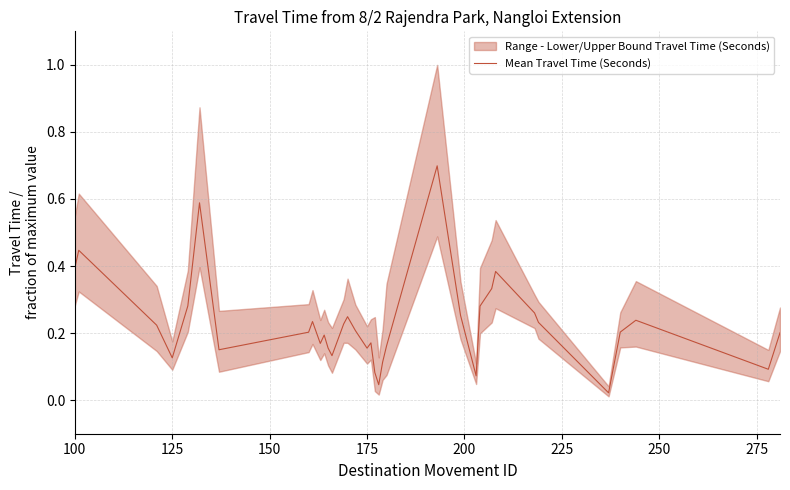

Reading right to left, transcribe all the data shown in this chart.

0.2	0.1	0.2	0.2	0.0	0.2	0.3	0.4	0.3	0.3	0.1	0.3	0.7	0.2	0.1	0.0	0.1	0.2	0.2	0.2	0.2	0.2	0.1	0.2	0.2	0.2	0.2	0.2	0.2	0.6	0.3	0.1	0.2	0.4	0.4